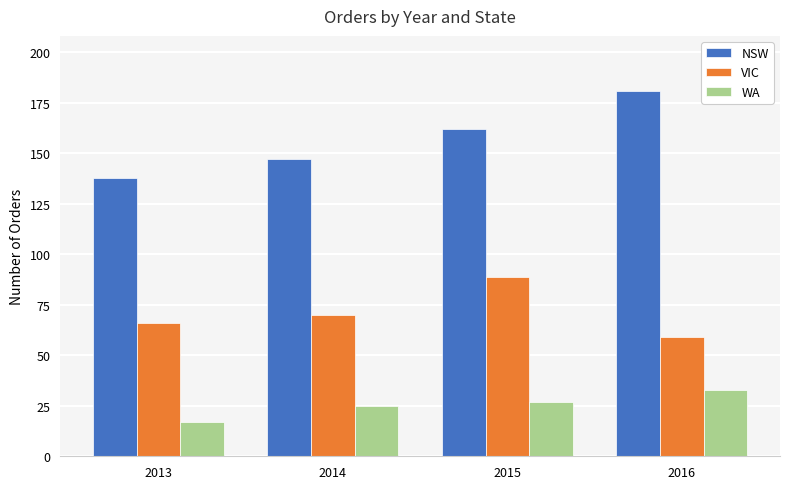

At which label does NSW reach its peak?

2016